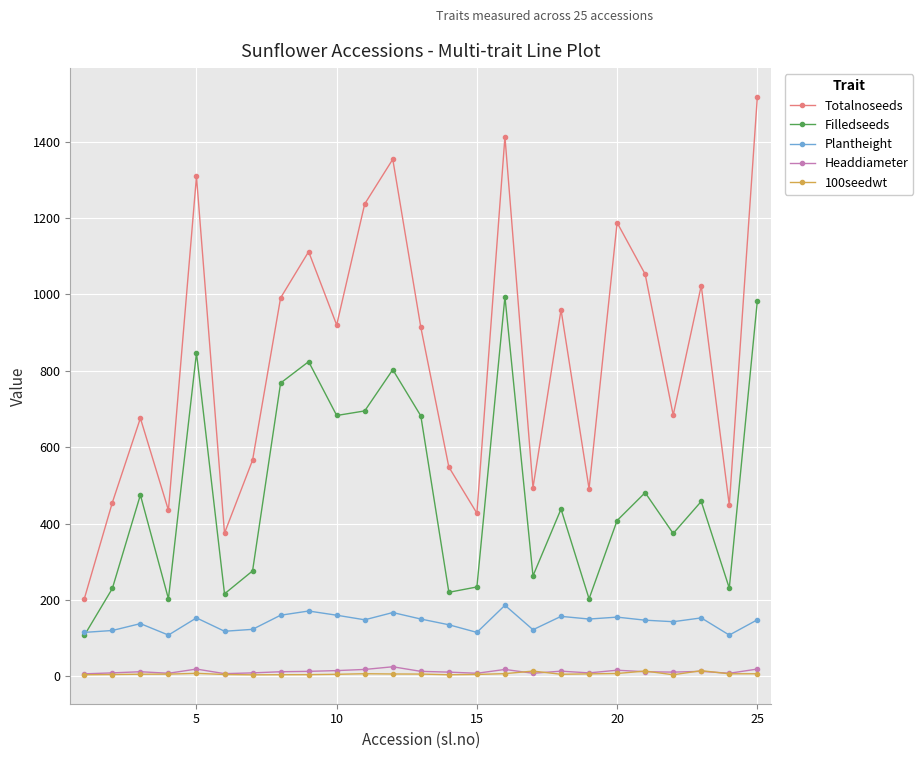

What is the difference between the maximum and minimum values in the Totalnoseeds series?

1314.0